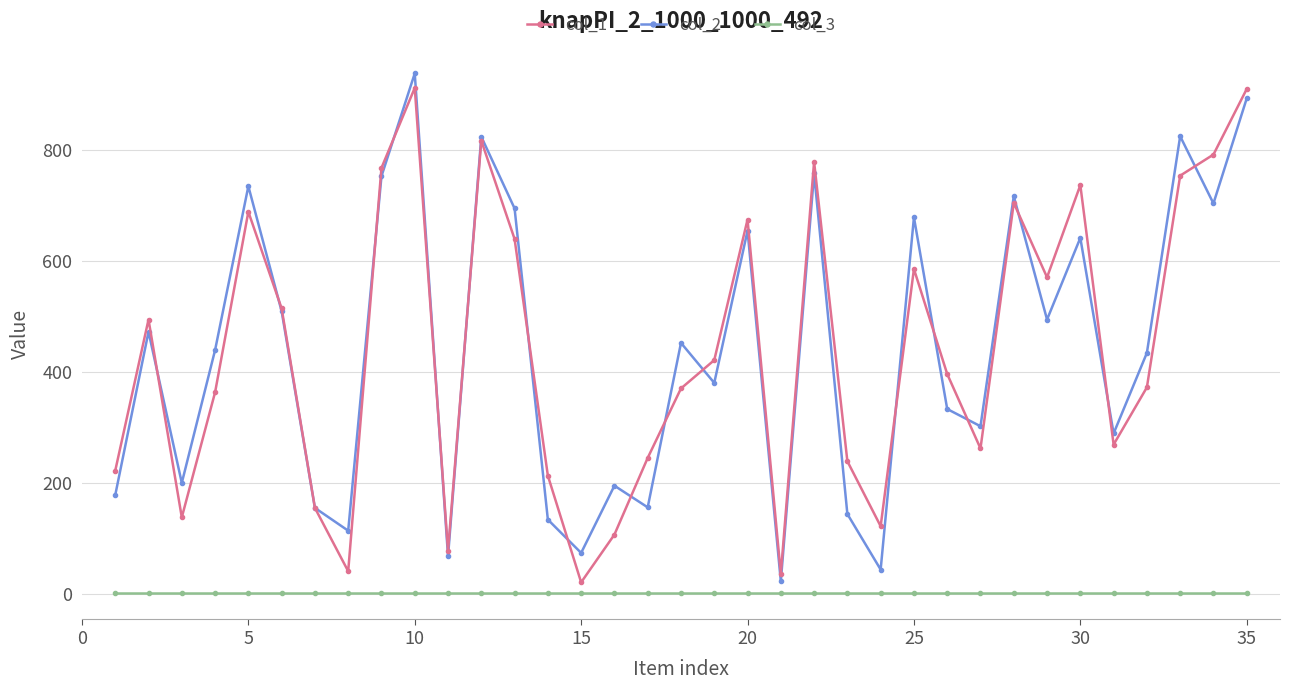

At how many categories does at least one series exceed 613?

13